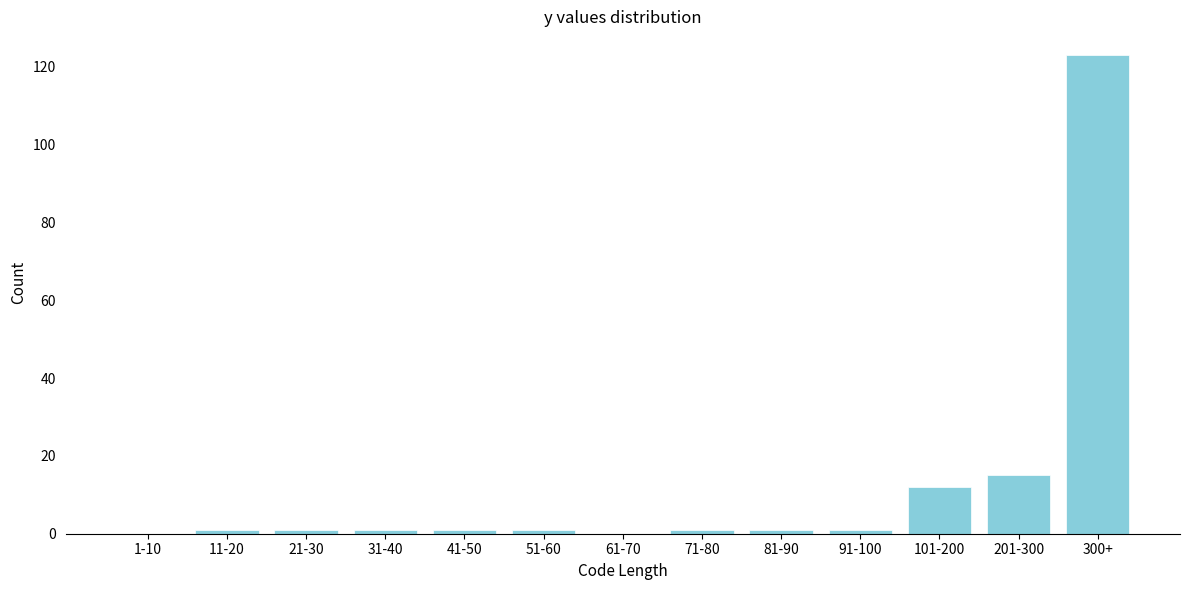

Reading right to left, what are all the values shown in this chart?

300+=123	201-300=15	101-200=12	91-100=1	81-90=1	71-80=1	61-70=0	51-60=1	41-50=1	31-40=1	21-30=1	11-20=1	1-10=0